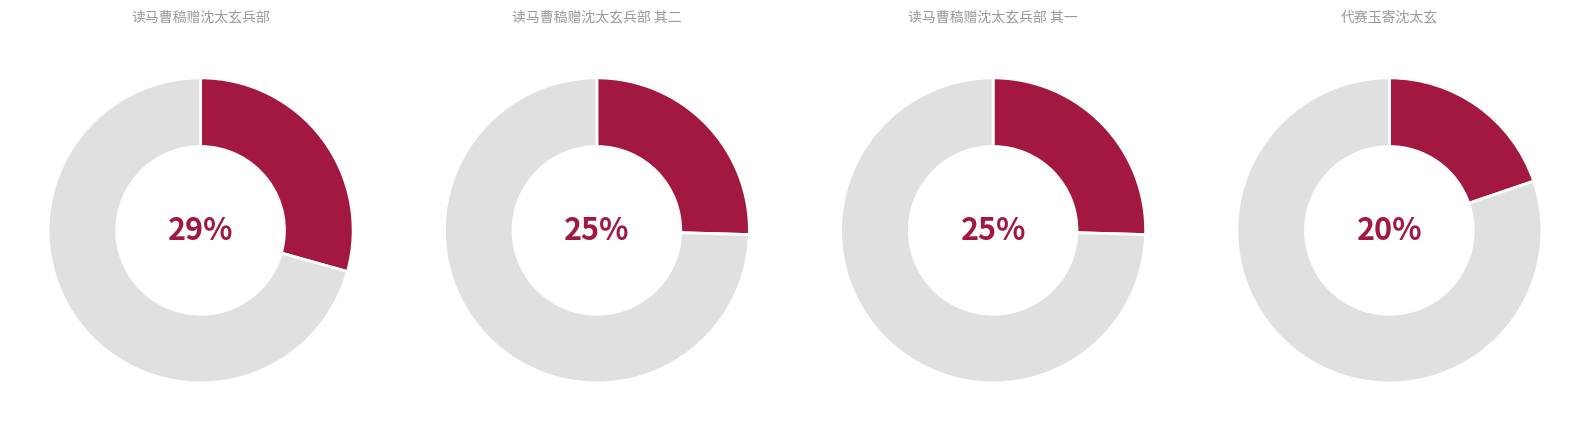

Is there any slice that represents more than half of the pie?

No